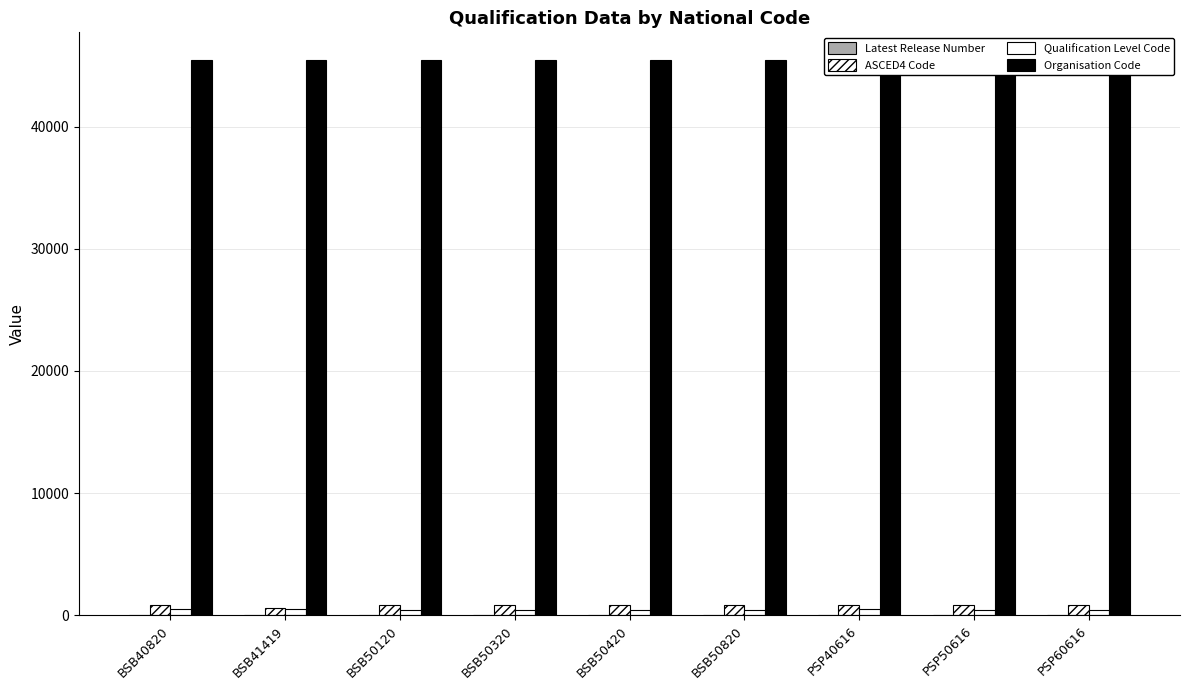

Between BSB50320 and PSP60616, which is larger?

BSB50320